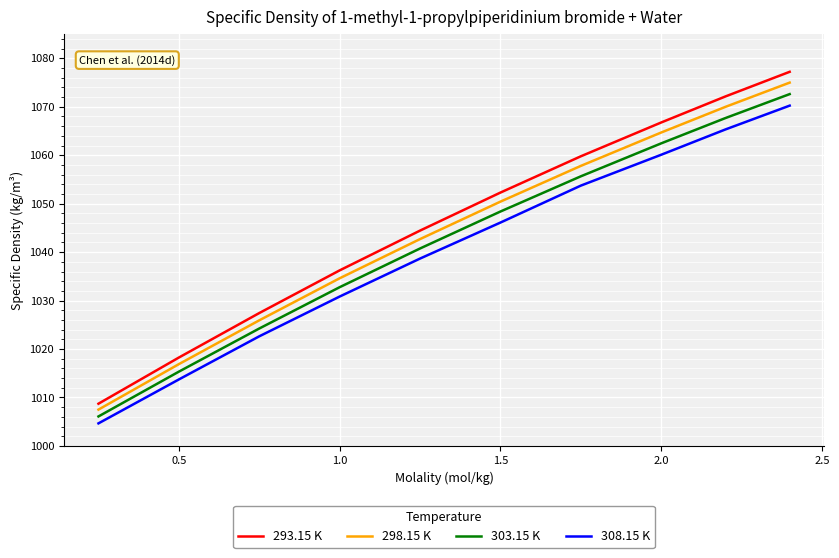

What is the difference between the maximum and minimum values in the 303.15 K series?

66.5